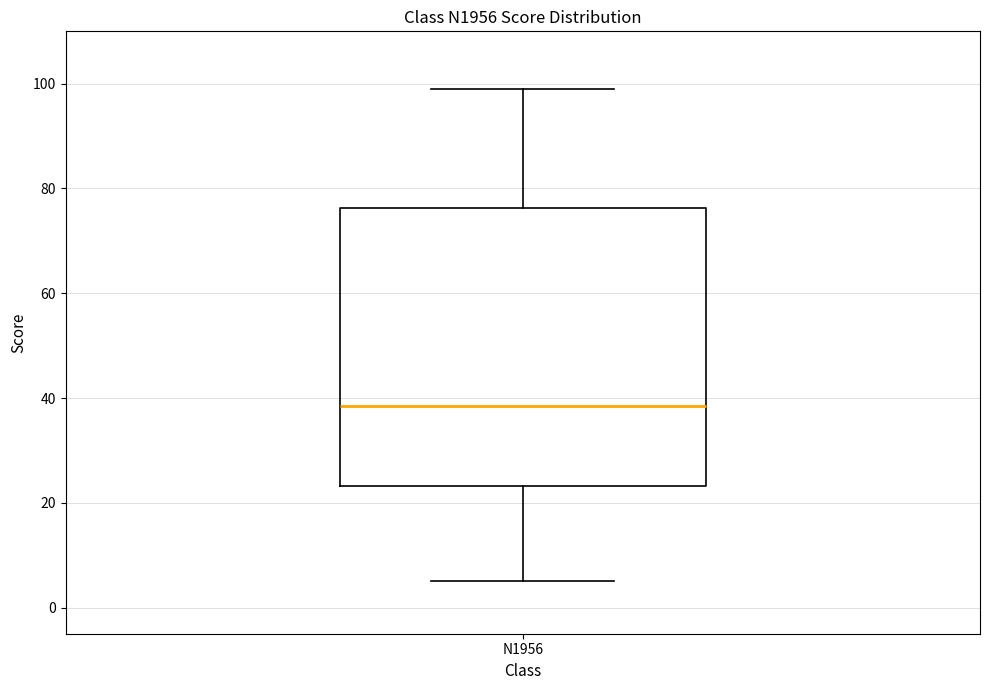

Read this box plot against the y-axis: the position of the median line, the range covered by the box, and the ends of both whiskers. The values are not printed on the chart, so give them approximately, as read against the axis.

median 38, box 24 to 76, whiskers 6 to 100